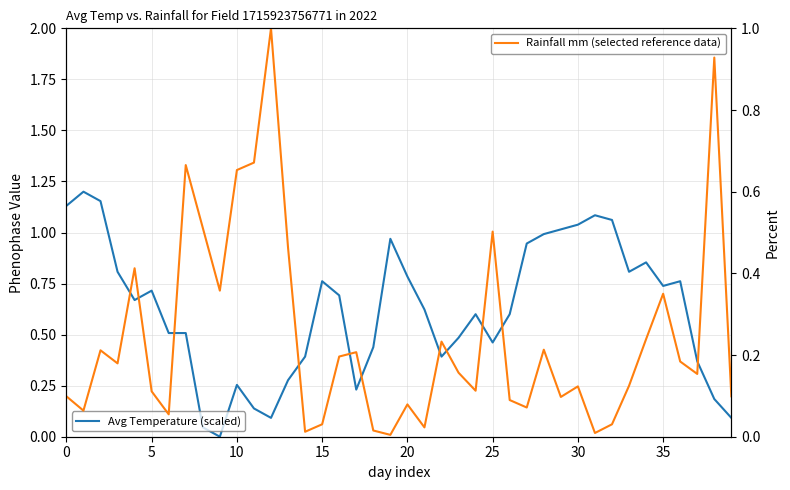

What is the sum of the Rainfall (selected reference data) values at 11 and 15?

0.7